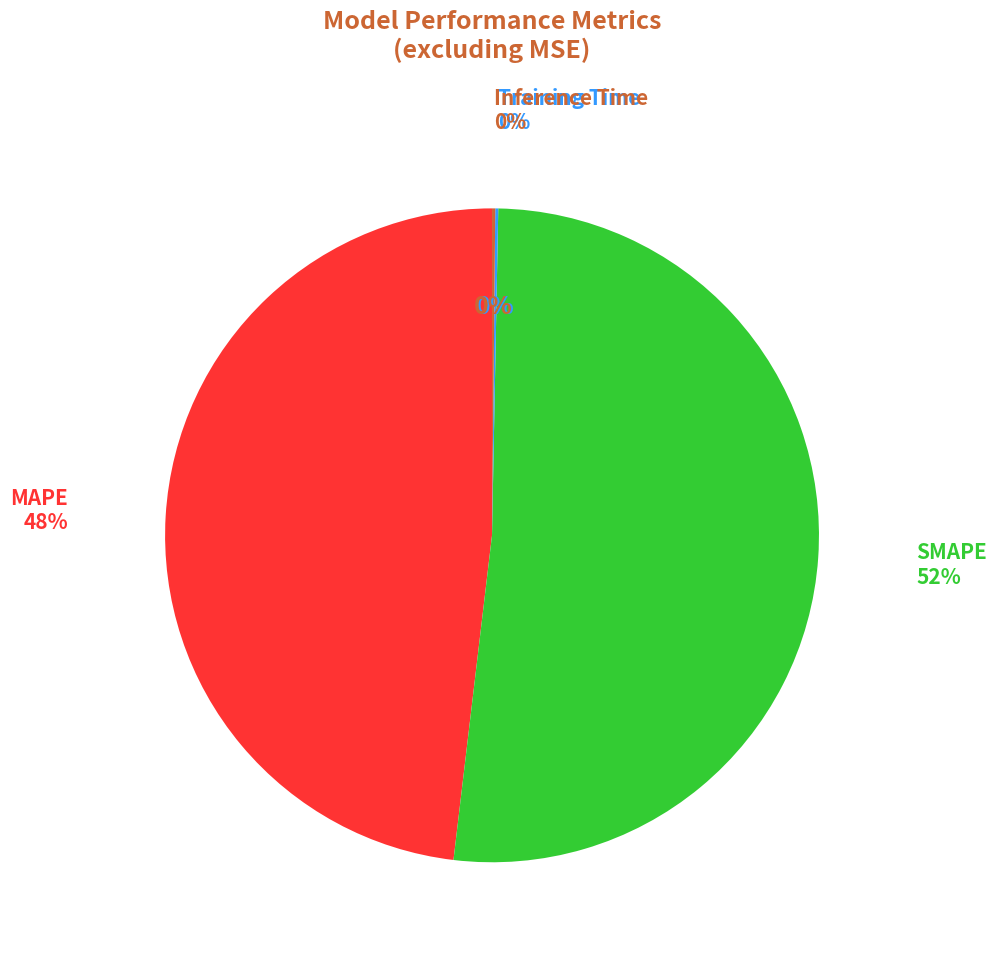

Does SMAPE account for over 50% of the chart?

Yes